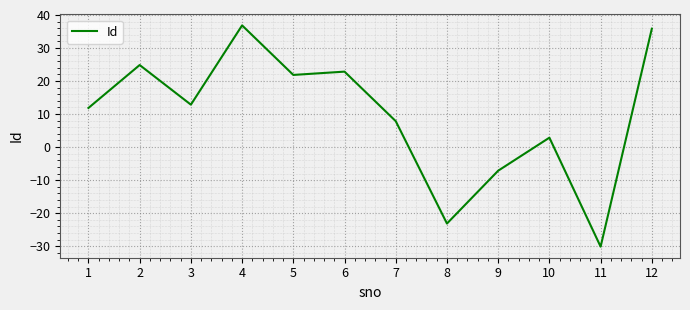

How many lines are shown in the chart?

1